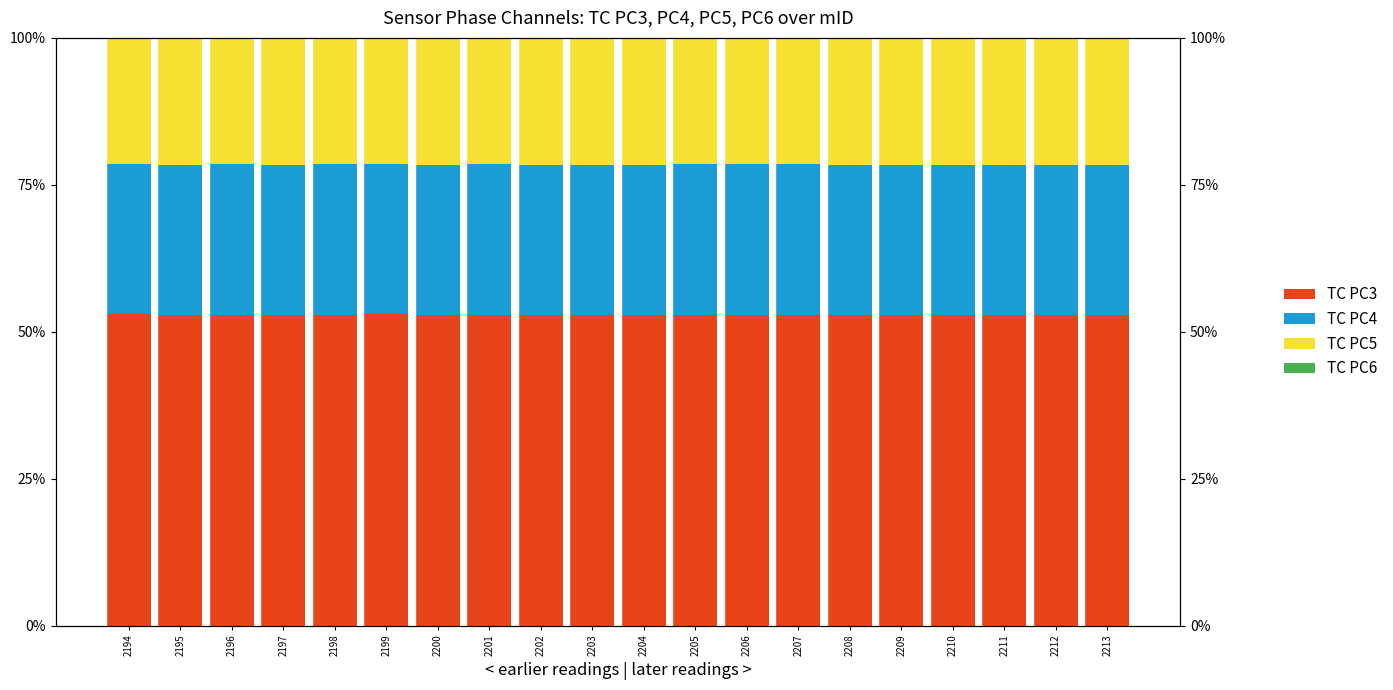

At which label does TC PC4 reach its minimum?

2194